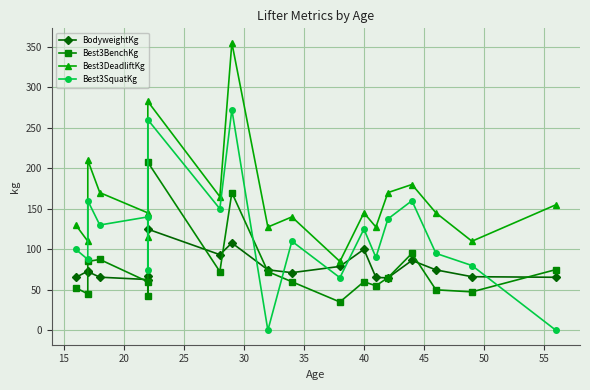

Reading right to left, extract all data points from this chart.

BodyweightKg: 65.5	66.2	74.6	86.3	64.8	65.3	100.0	78.9	71.2	74.7	107.9	93.4	124.9	66.7	62.7	65.6	72.5	73.1	65.3
Best3BenchKg: 75.0	47.5	50.0	95.0	65.0	55.0	60.0	35.0	60.0	72.5	170.0	72.5	207.5	42.5	60.0	87.5	85.0	45.0	52.5
Best3DeadliftKg: 155.0	110.0	145.0	180.0	170.0	127.5	145.0	85.0	140.0	127.5	355.0	165.0	282.5	115.0	145.0	170.0	210.0	110.0	130.0
Best3SquatKg: 0.0	80.0	95.0	160.0	137.5	90.0	125.0	65.0	110.0	0.0	272.5	150.0	260.0	75.0	140.0	130.0	160.0	87.5	100.0